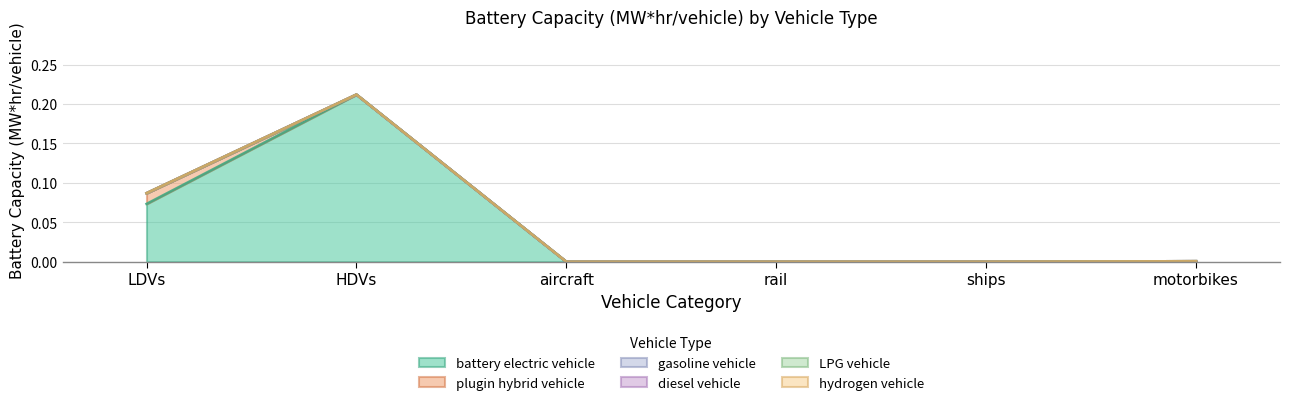

Is the value of hydrogen vehicle at aircraft greater than the value of gasoline vehicle at ships?

No